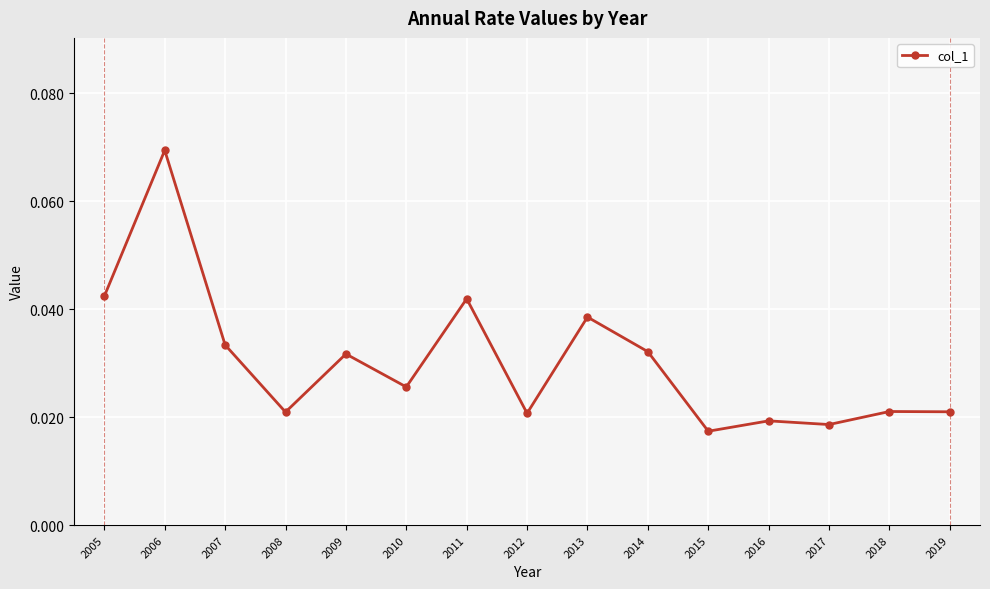

How many lines are shown in the chart?

1